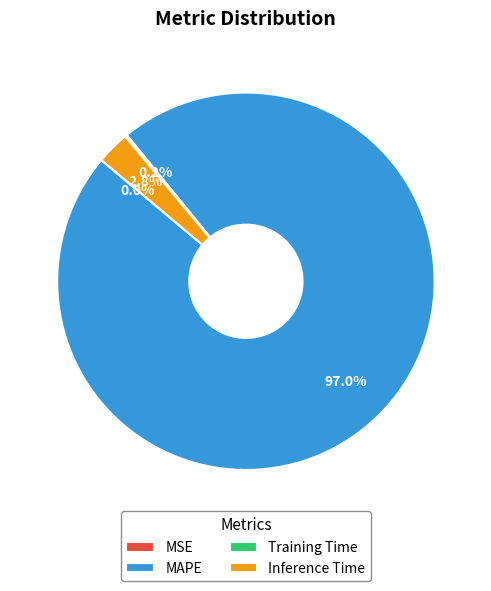

Does any single category account for the majority?

Yes